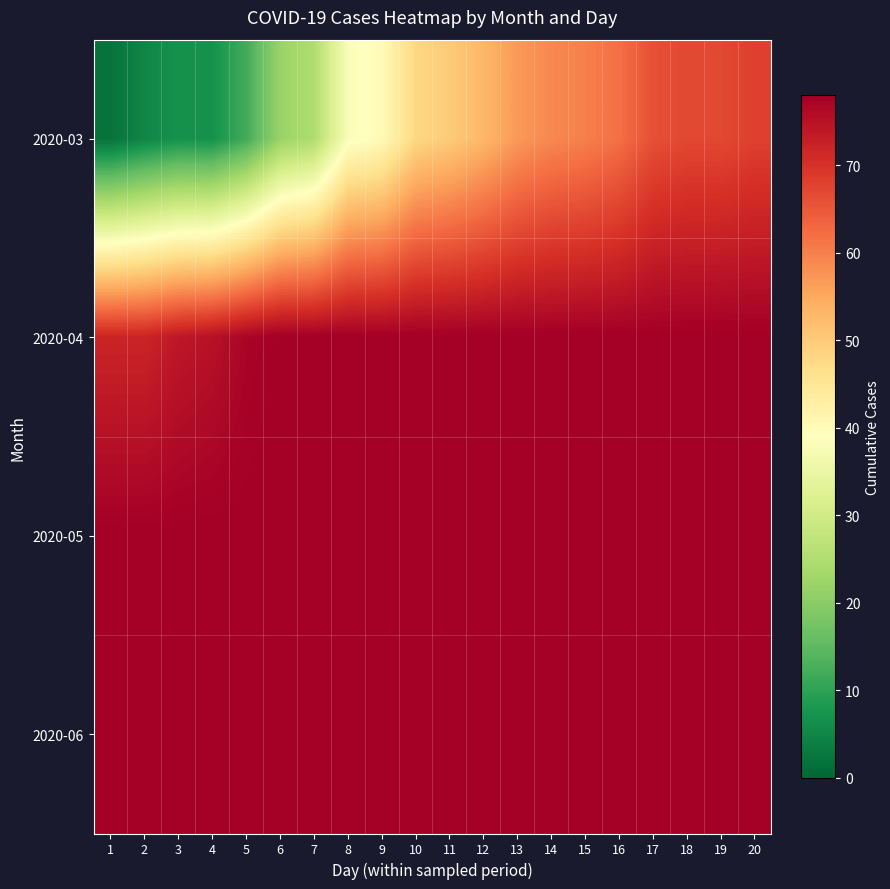

Reading right to left, what are all the values shown in this chart?

2020-03: 20=68	19=67	18=67	17=66	16=62	15=60	14=59	13=57	12=53	11=50	10=48	9=40	8=38	7=25	6=22	5=12	4=7	3=7	2=5	1=2
2020-04: 20=78	19=78	18=78	17=78	16=78	15=78	14=78	13=78	12=78	11=78	10=78	9=78	8=78	7=78	6=78	5=77	4=75	3=74	2=72	1=72
2020-05: 20=78	19=78	18=78	17=78	16=78	15=78	14=78	13=78	12=78	11=78	10=78	9=78	8=78	7=78	6=78	5=78	4=78	3=78	2=78	1=78
2020-06: 20=78	19=78	18=78	17=78	16=78	15=78	14=78	13=78	12=78	11=78	10=78	9=78	8=78	7=78	6=78	5=78	4=78	3=78	2=78	1=78